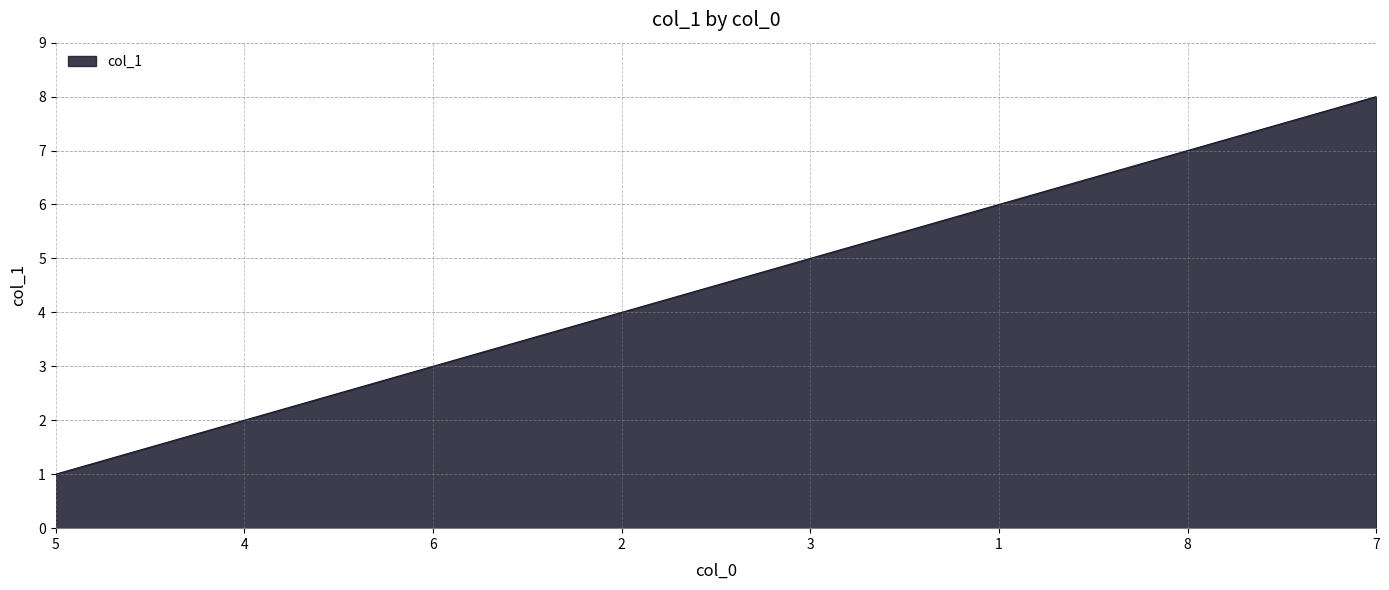

What is the sum of the values at 5 and 6?

4